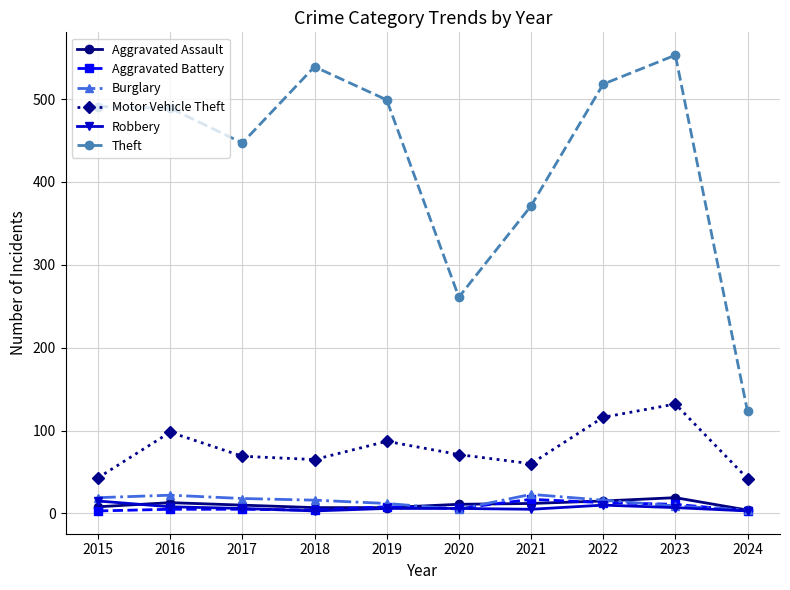

What is the difference between the second highest and minimum values in the Burglary series?

18